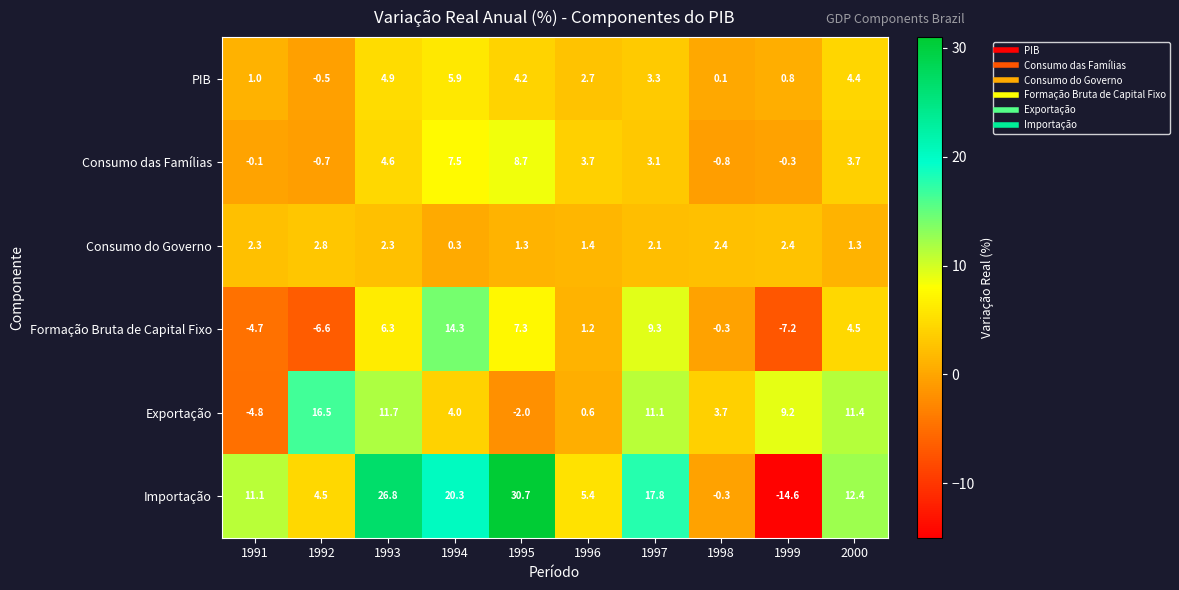

Which series has the largest total across all categories?

Importação